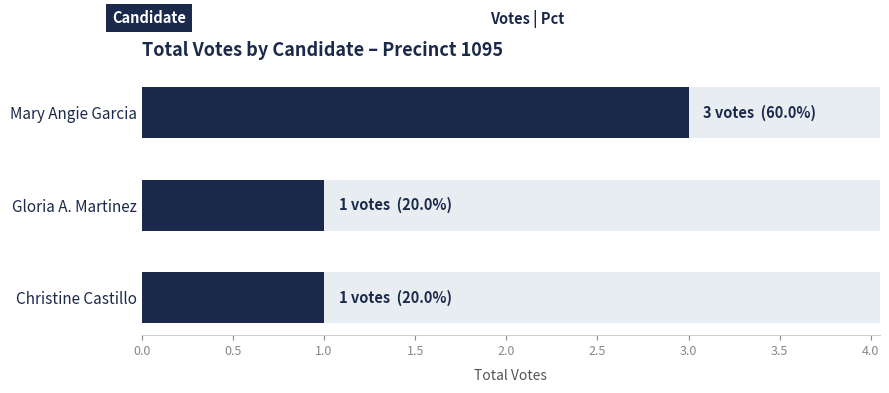

Between Gloria A. Martinez and Mary Angie Garcia, which is larger?

Mary Angie Garcia